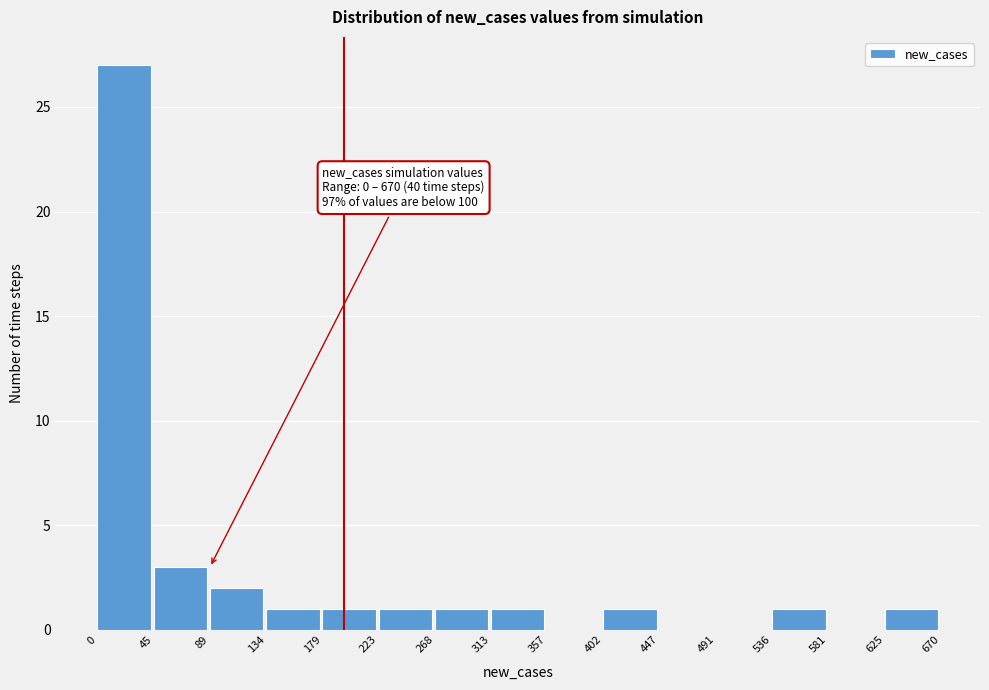

Which range on the x-axis has the tallest bar?

0 to 45